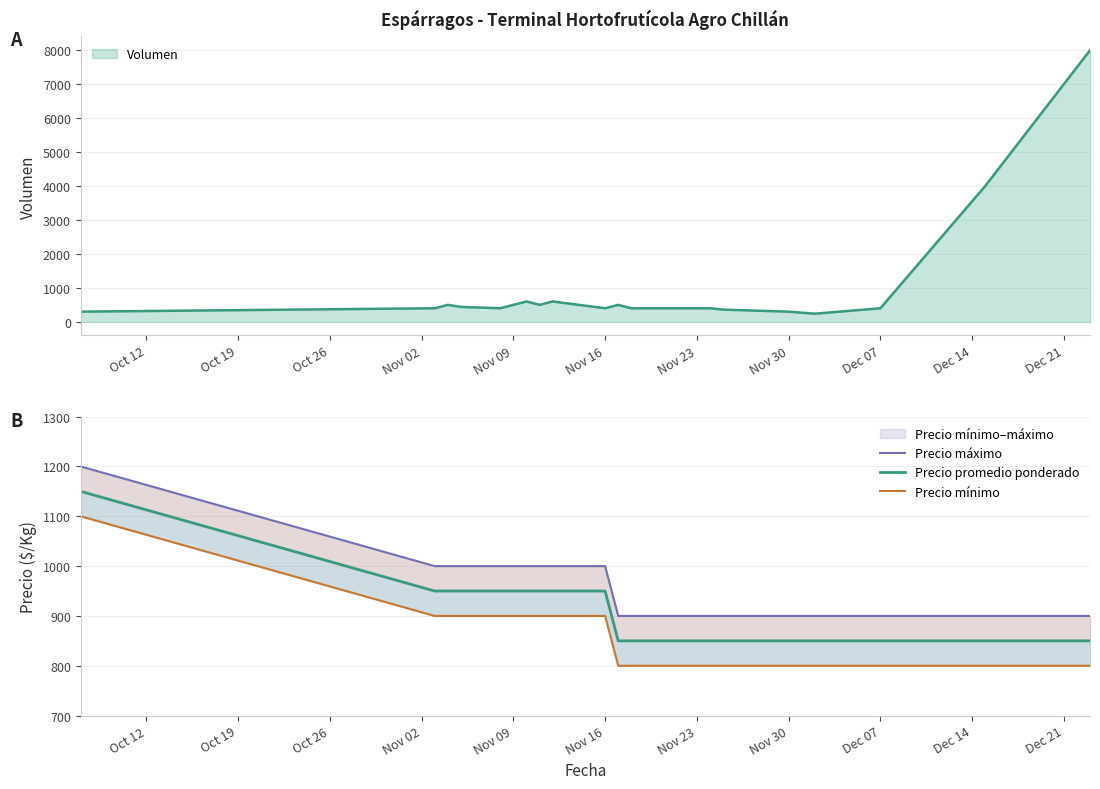

Which series has the largest total across all categories?

Precio máximo